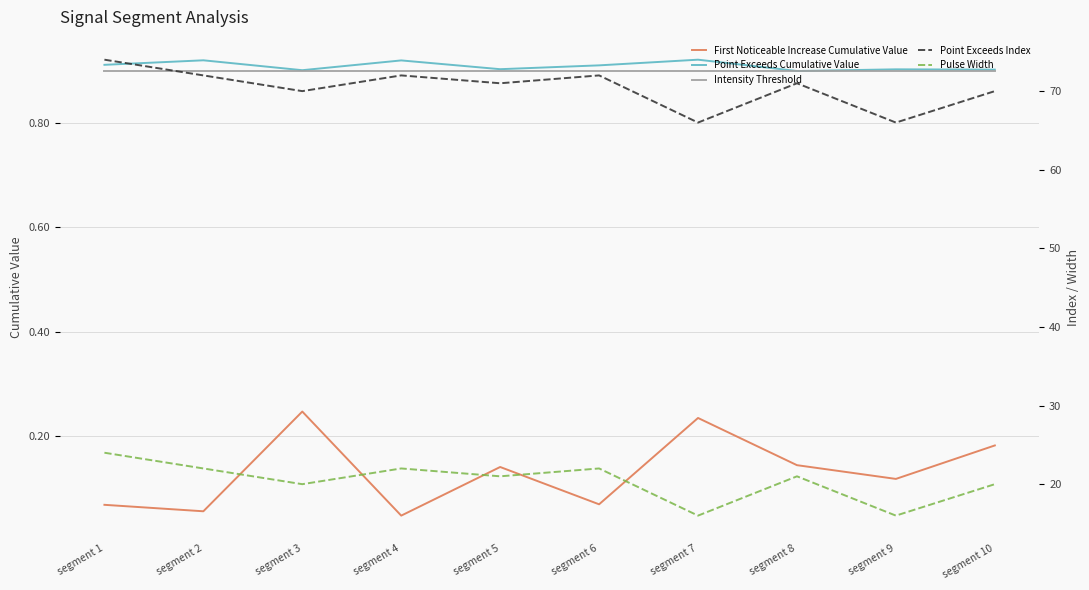

Between segment 2 and segment 5, which series saw the biggest shift?

Point Exceeds Index